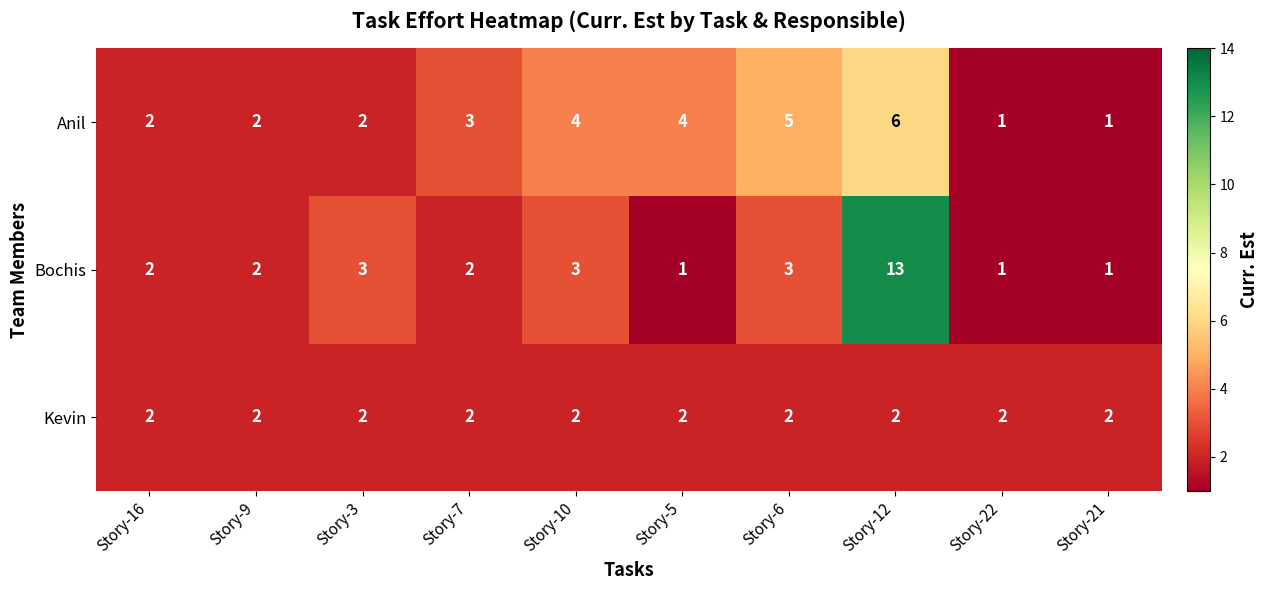

At how many categories does at least one series exceed 7?

1